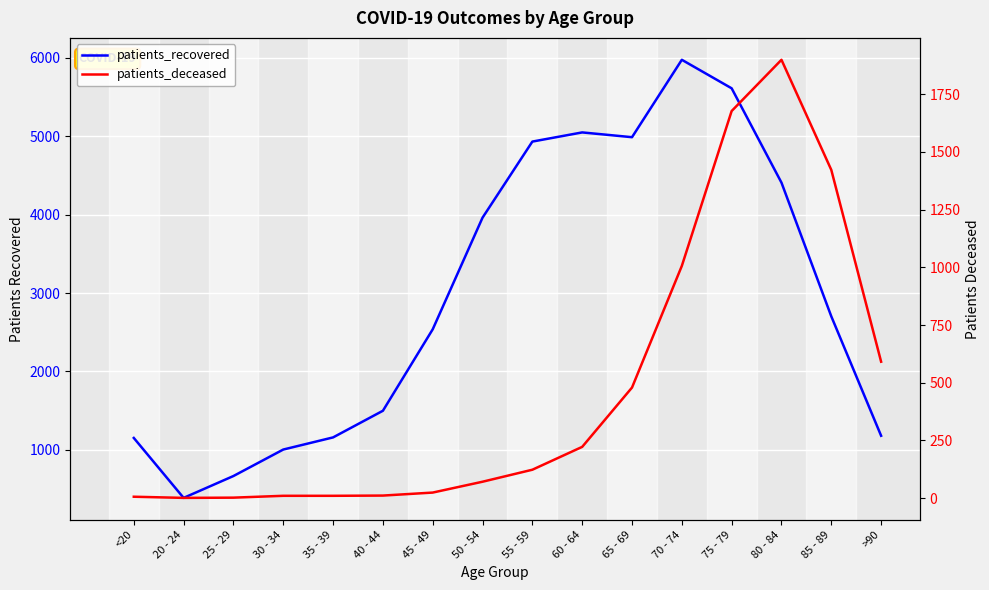

At which category is the sum across all series the highest?

75 - 79